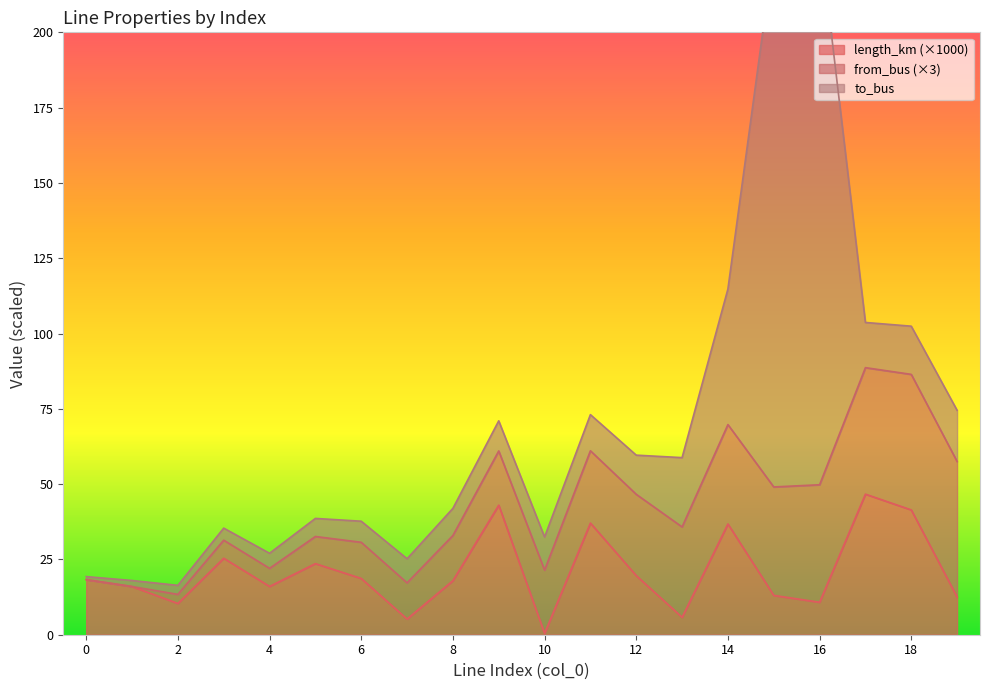

Is it true that from_bus equals 15.0 at 18?

True